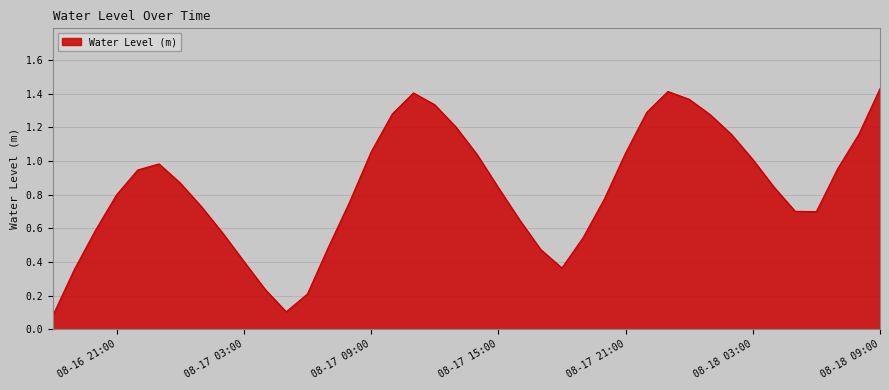

What is the maximum value shown in the chart?

1.4